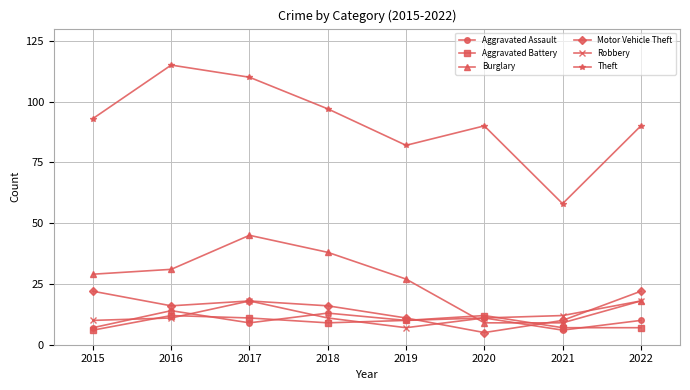

True or false: Robbery has more than 2 interior local peaks.

False